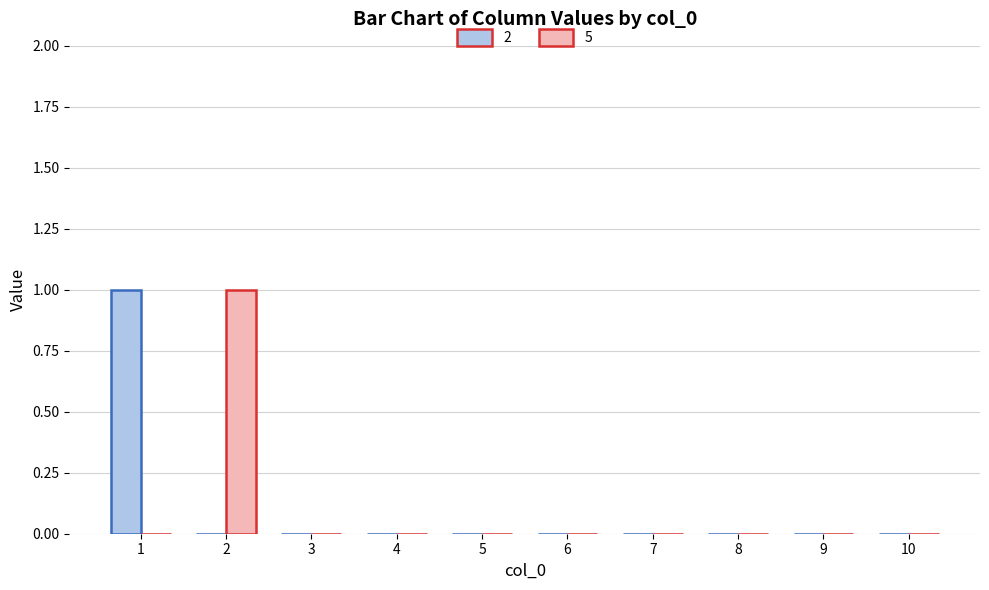

Which series changed the most between 2 and 3?

5